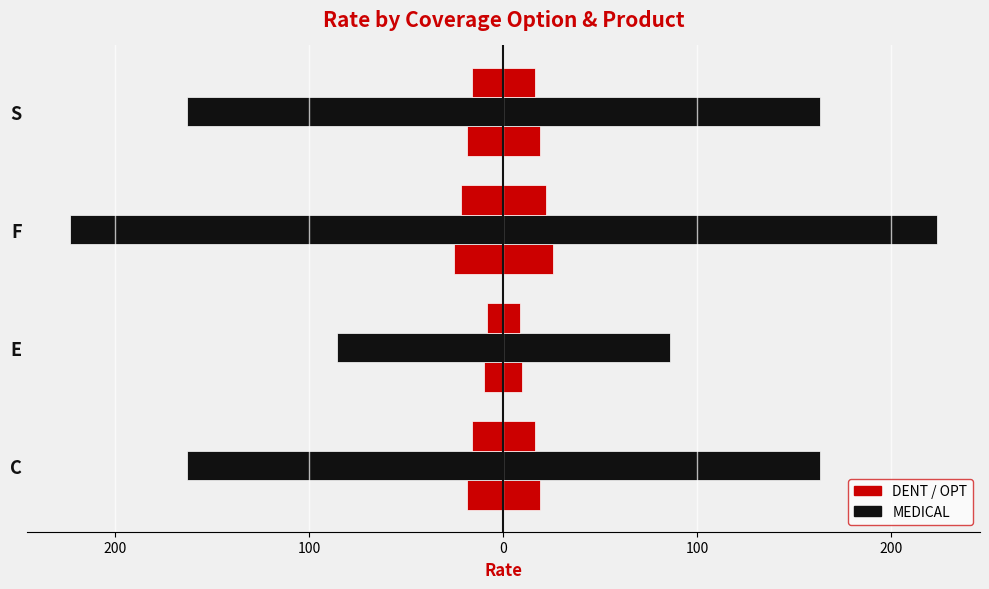

Reading right to left, transcribe all the data shown in this chart.

DENT (left): -18.7	-25.5	-9.8	-18.7
DENT: 18.7	25.5	9.8	18.7
MEDICAL (left): -163.2	-223.3	-85.9	-163.2
MEDICAL: 163.2	223.3	85.9	163.2
OPT (left): -16.1	-22.0	-8.5	-16.1
OPT: 16.1	22.0	8.5	16.1